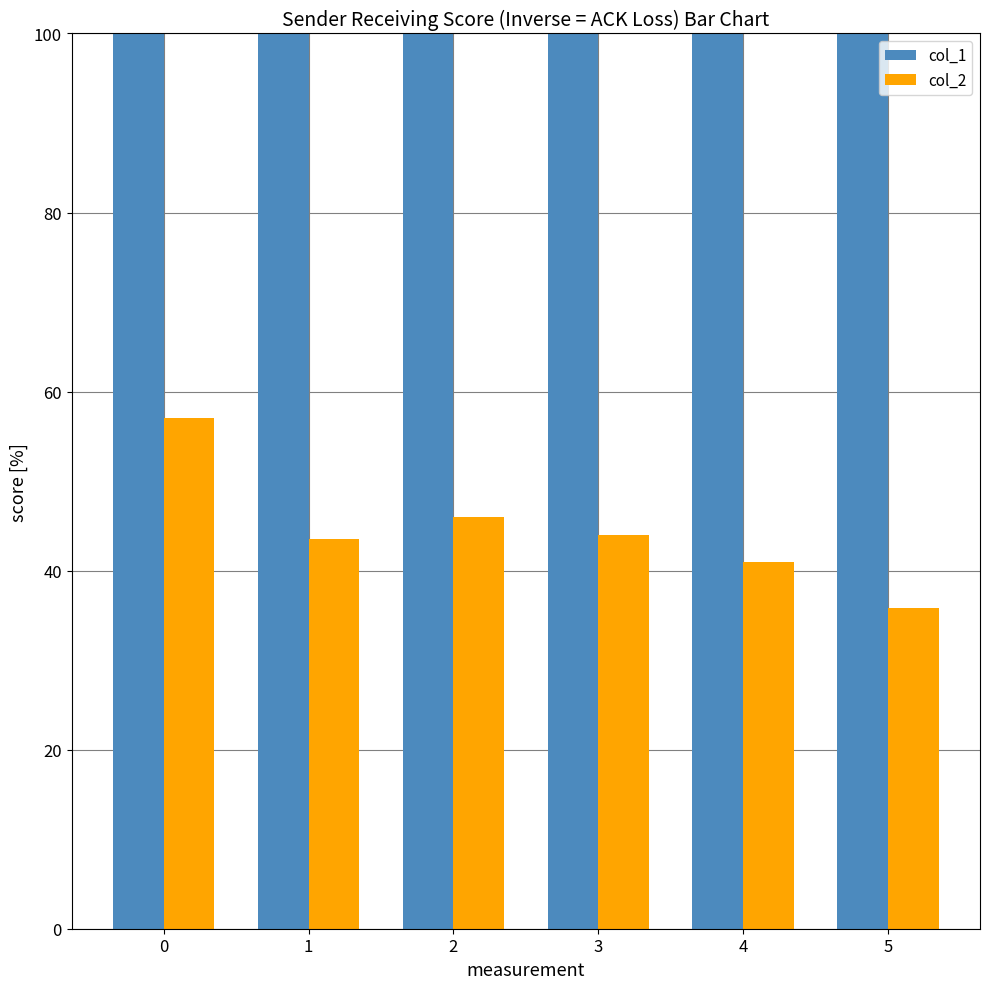

The value of col_2 at 4 is 17.3. True or false?

False